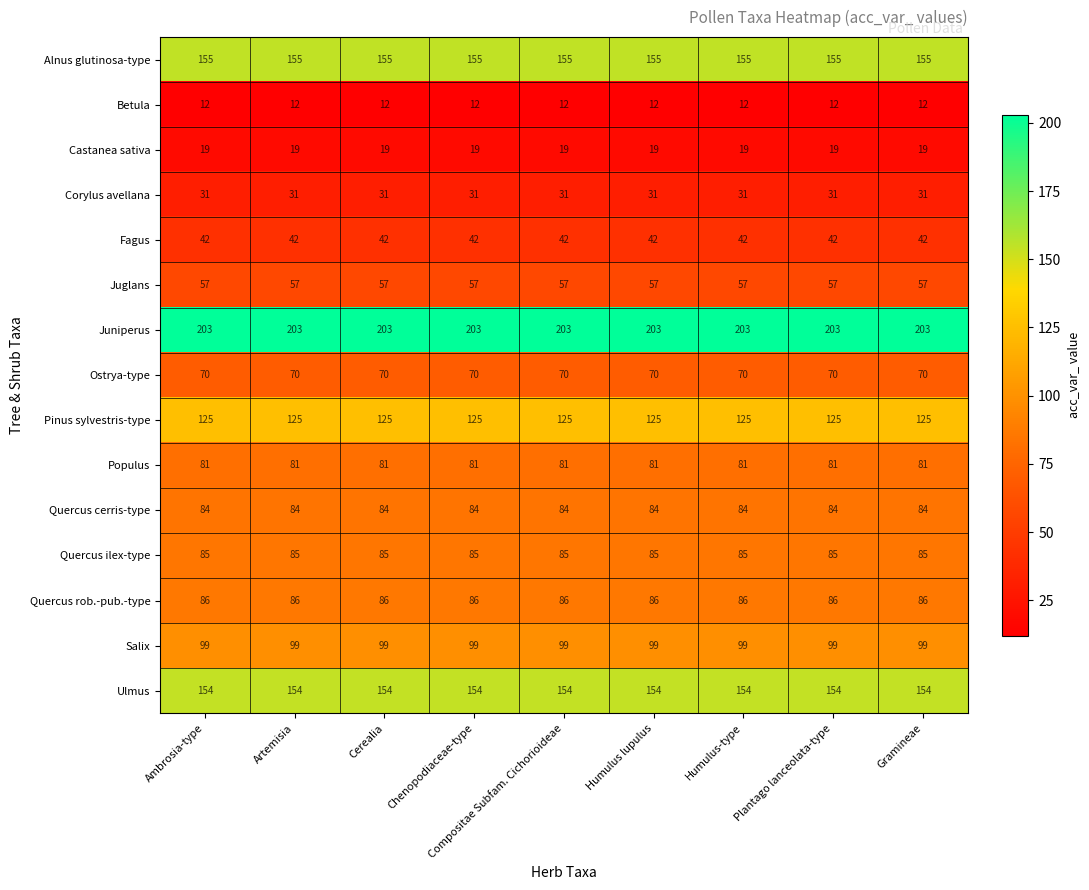

What is the spread (max minus min) of values at Ambrosia-type?

191